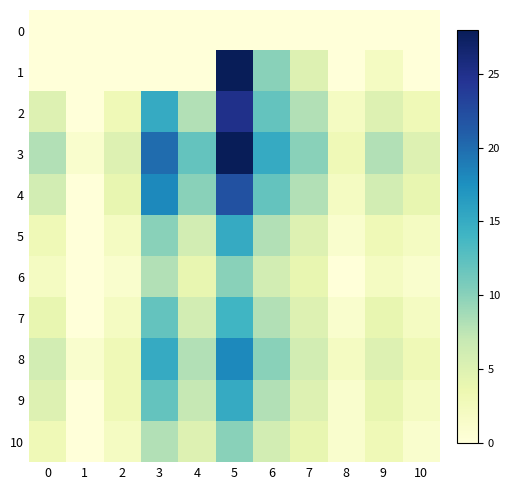

Reading right to left, list all the values displayed in this chart.

0: 10=0	9=0	8=0	7=0	6=0	5=0	4=0	3=0	2=0	1=0	0=0
1: 10=0	9=2	8=0	7=5	6=10	5=28	4=0	3=0	2=0	1=0	0=0
2: 10=3	9=5	8=2	7=8	6=12	5=25	4=8	3=15	2=3	1=0	0=5
3: 10=5	9=8	8=3	7=10	6=15	5=28	4=12	3=20	2=5	1=1	0=8
4: 10=4	9=6	8=2	7=8	6=12	5=22	4=10	3=18	2=4	1=0	0=6
5: 10=2	9=3	8=1	7=5	6=8	5=15	4=6	3=10	2=2	1=0	0=3
6: 10=1	9=2	8=0	7=4	6=6	5=10	4=4	3=8	2=1	1=0	0=2
7: 10=2	9=4	8=1	7=5	6=8	5=14	4=6	3=12	2=2	1=0	0=4
8: 10=3	9=5	8=2	7=6	6=10	5=18	4=8	3=15	2=3	1=1	0=6
9: 10=2	9=4	8=1	7=5	6=8	5=15	4=7	3=12	2=3	1=0	0=5
10: 10=1	9=3	8=1	7=4	6=6	5=10	4=5	3=8	2=2	1=0	0=3